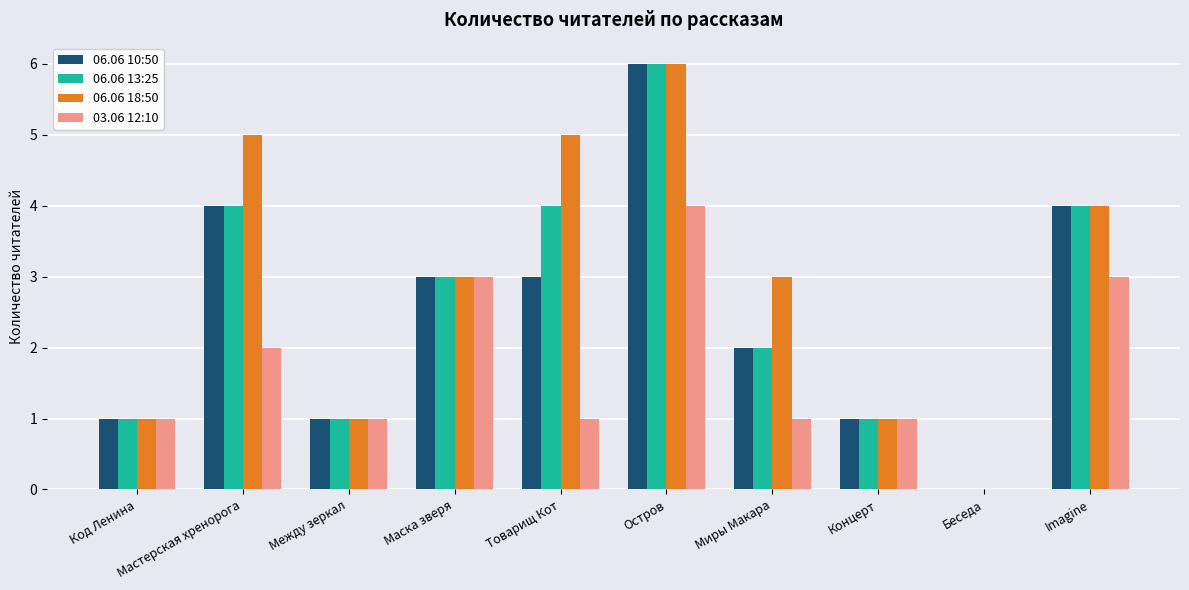

Which series changed the most between Товарищ Кот and Беседа?

06.06 18:50